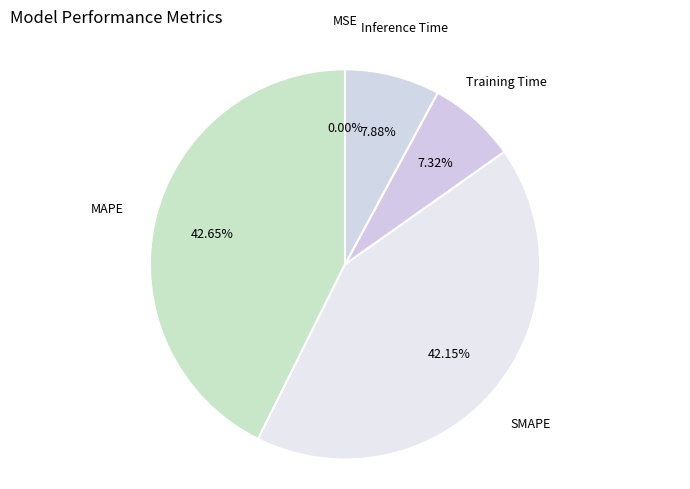

What percentage is NOT represented by SMAPE?

57.9%